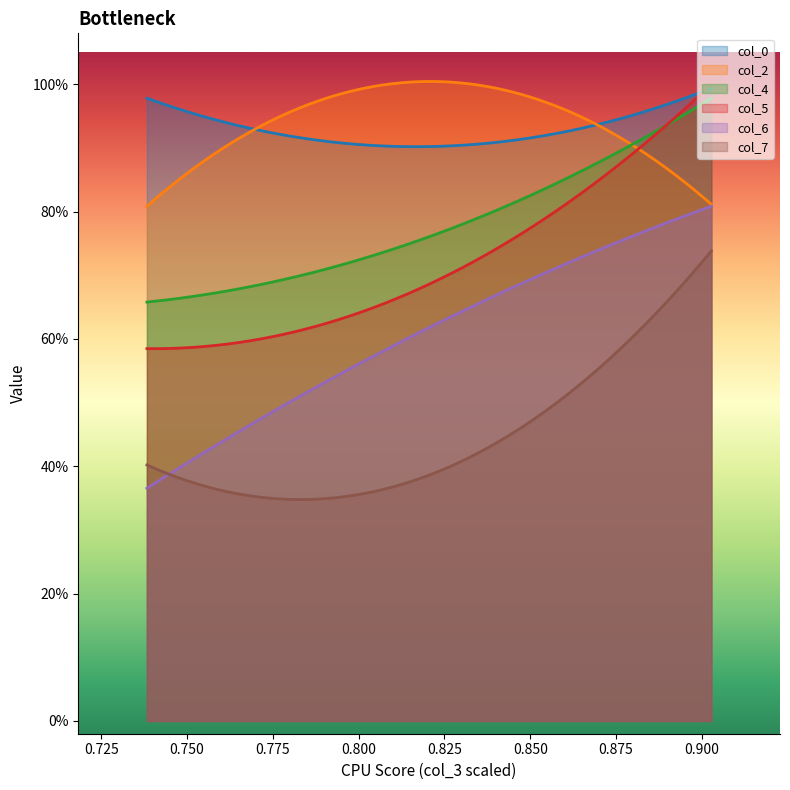

Read the col_2 value at 2.

0.8